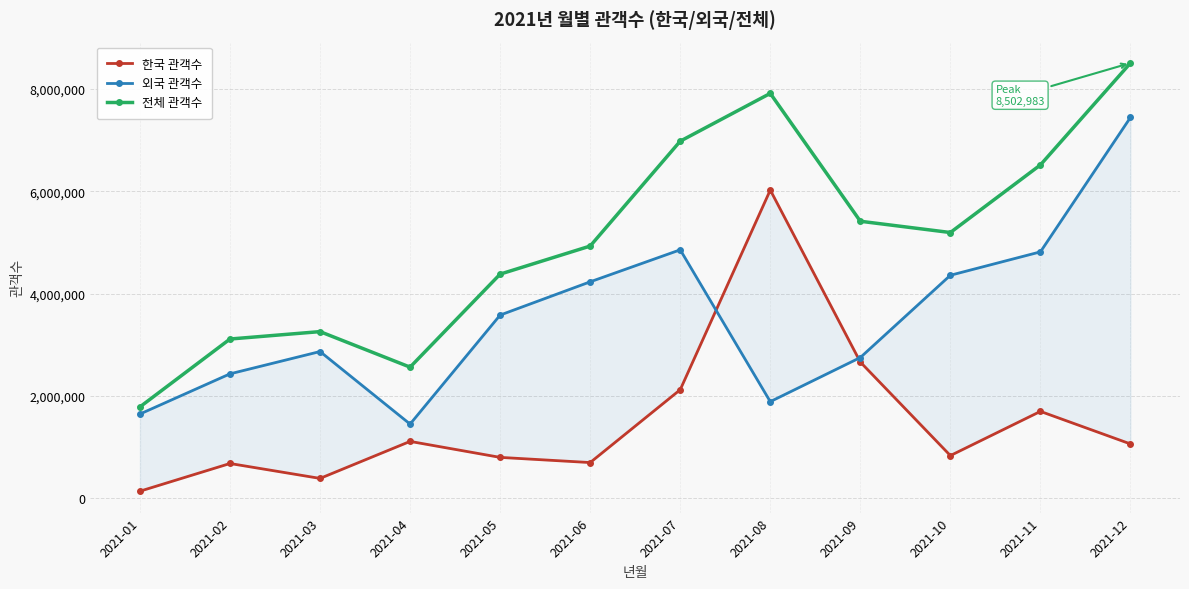

At which label does 전체 관객수 reach its minimum?

2021-01